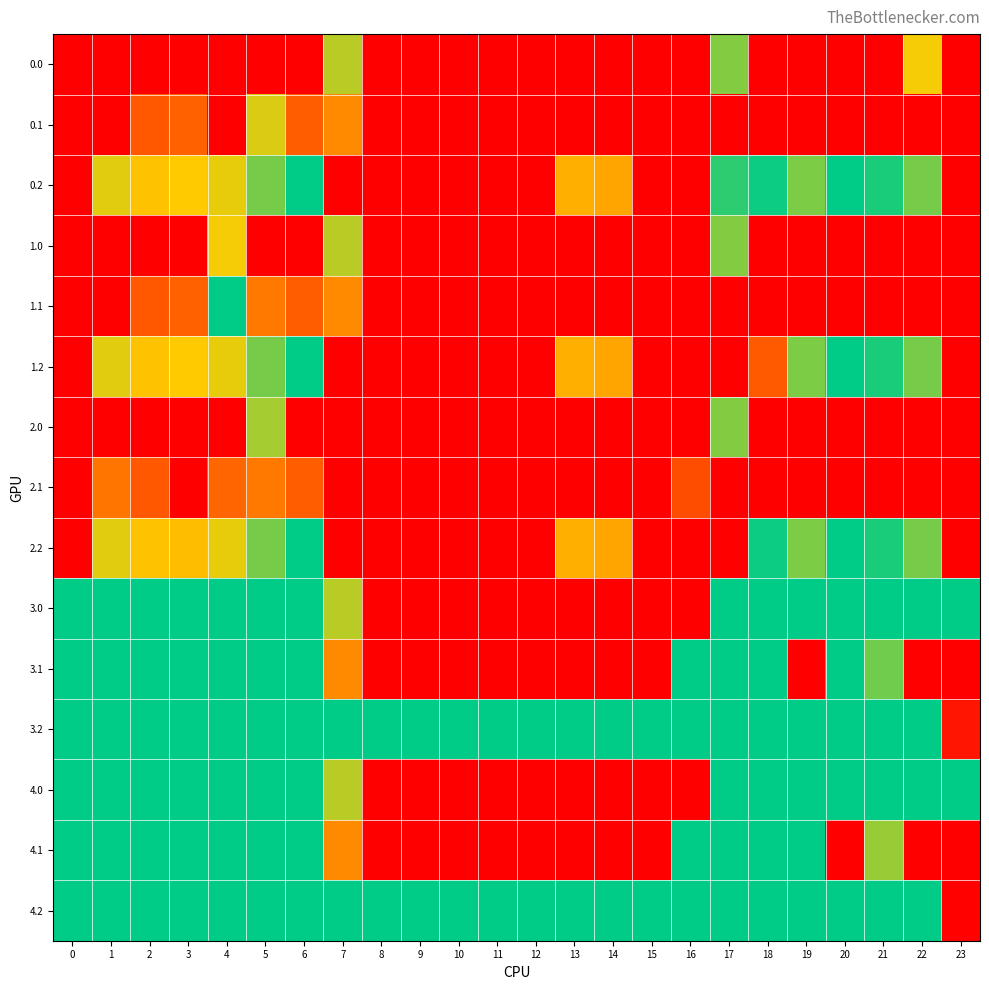

Rank the series at 5 from lowest to highest value.

0.1, 3.0, 3.1, 3.2, 4.0, 4.1, 4.2, 0.2, 1.2, 2.2, 2.0, 1.1, 2.1, 0.0, 1.0